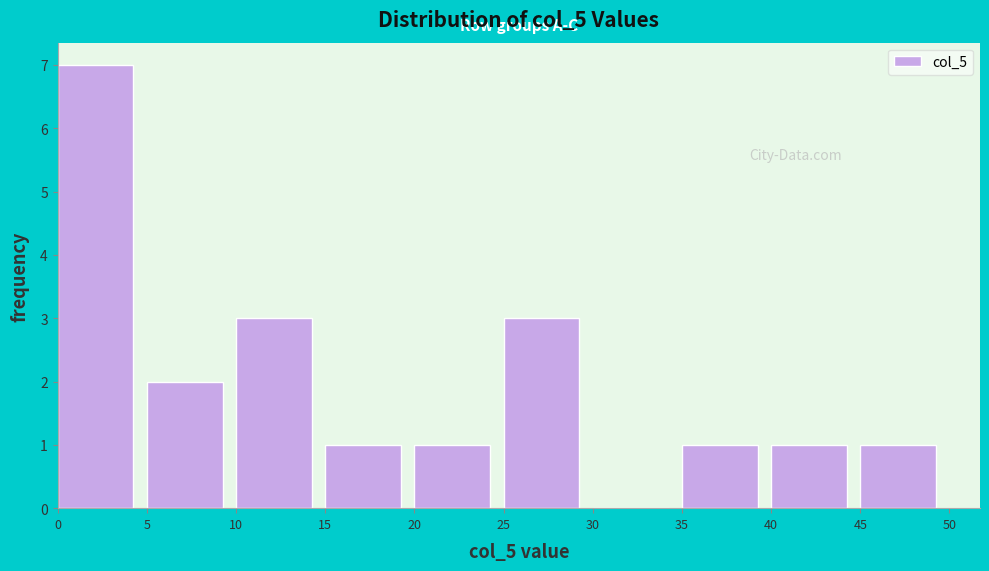

Reading left to right, list every bar in this chart as the range it spans on the x-axis followed by its height. The values are not printed on the chart, so give them approximately, as read against the axis.

0 to 5: 7
5 to 10: 2
10 to 15: 3
15 to 20: 1
20 to 25: 1
25 to 30: 3
30 to 35: 0
35 to 40: 1
40 to 45: 1
45 to 50: 1